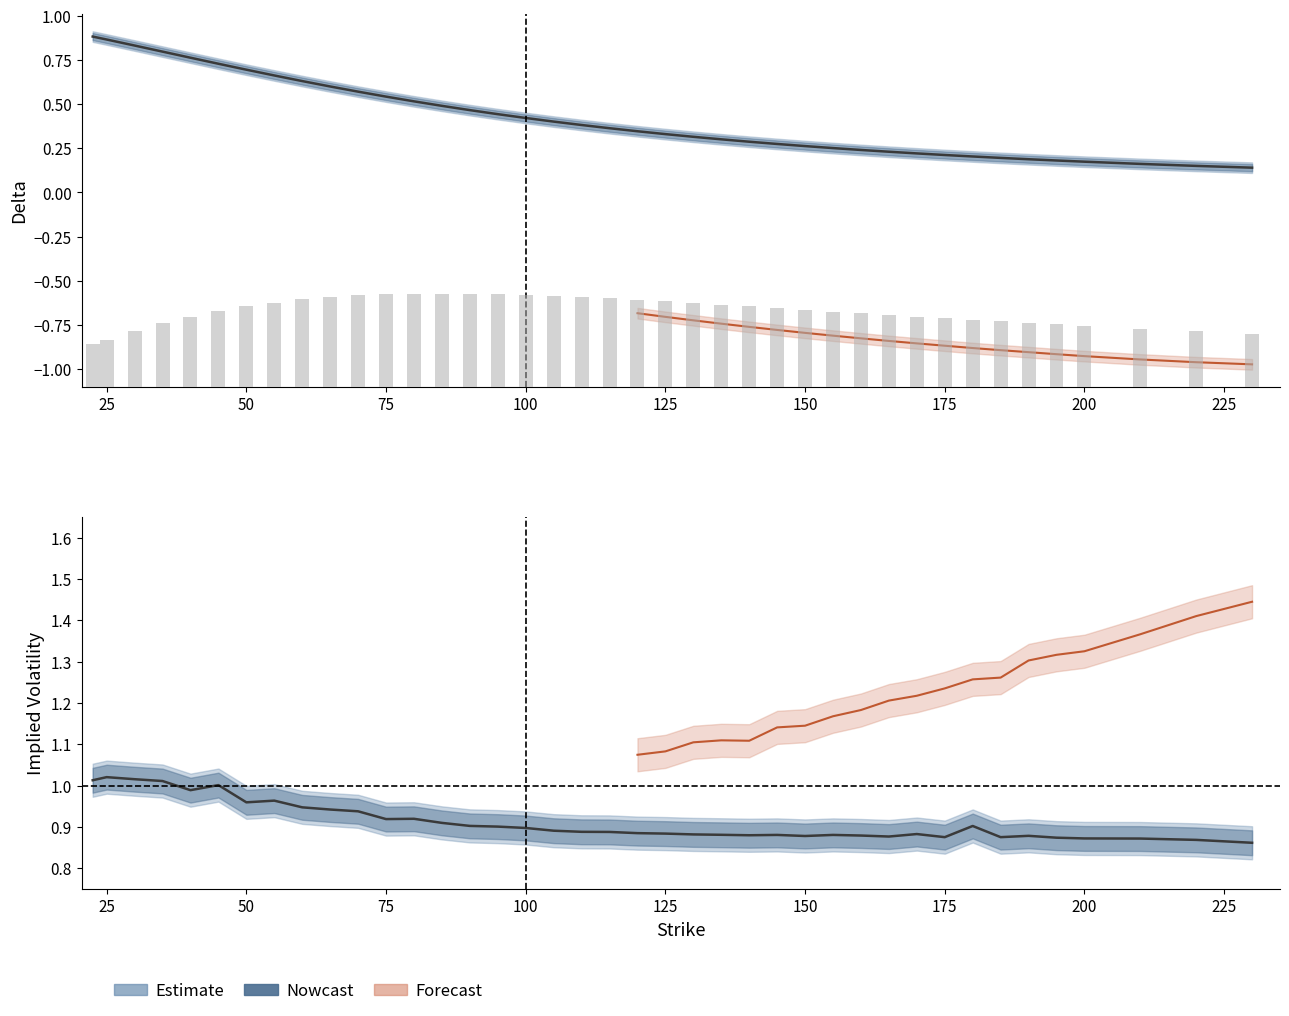

Which series has the widest spread of values?

call_delta